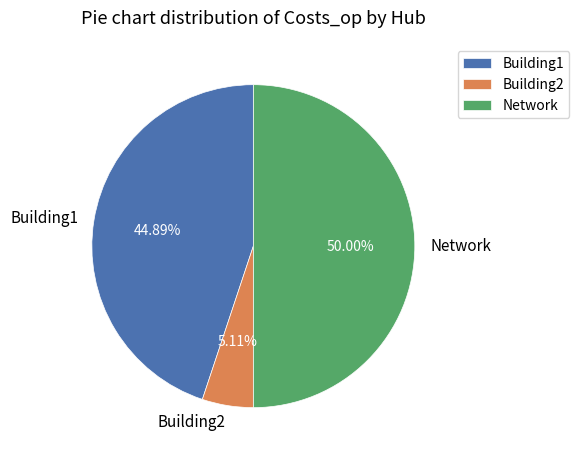

To the nearest percent, what is the difference between the Network and Building2 slice percentages?

45%